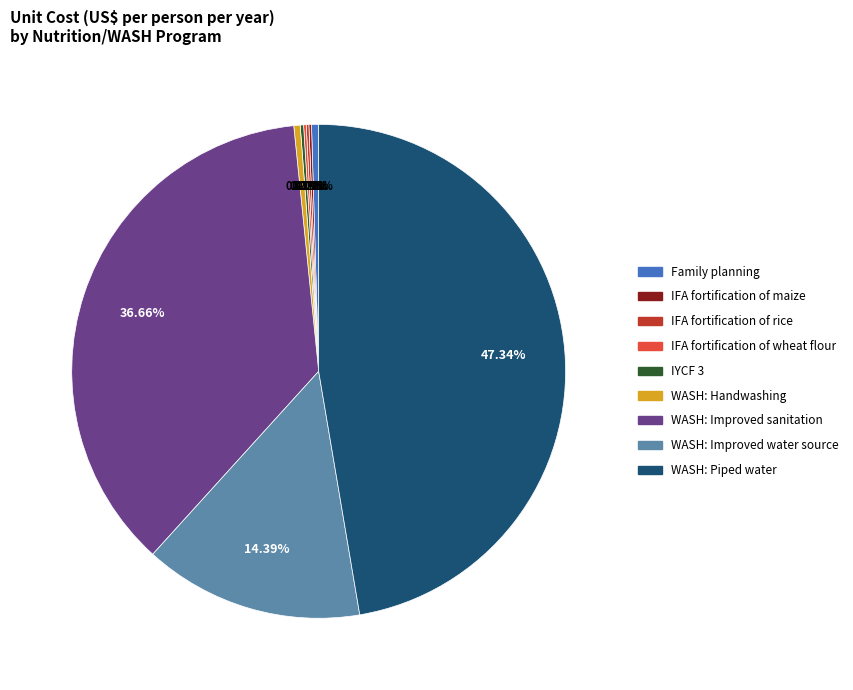

Does any single category account for the majority?

No